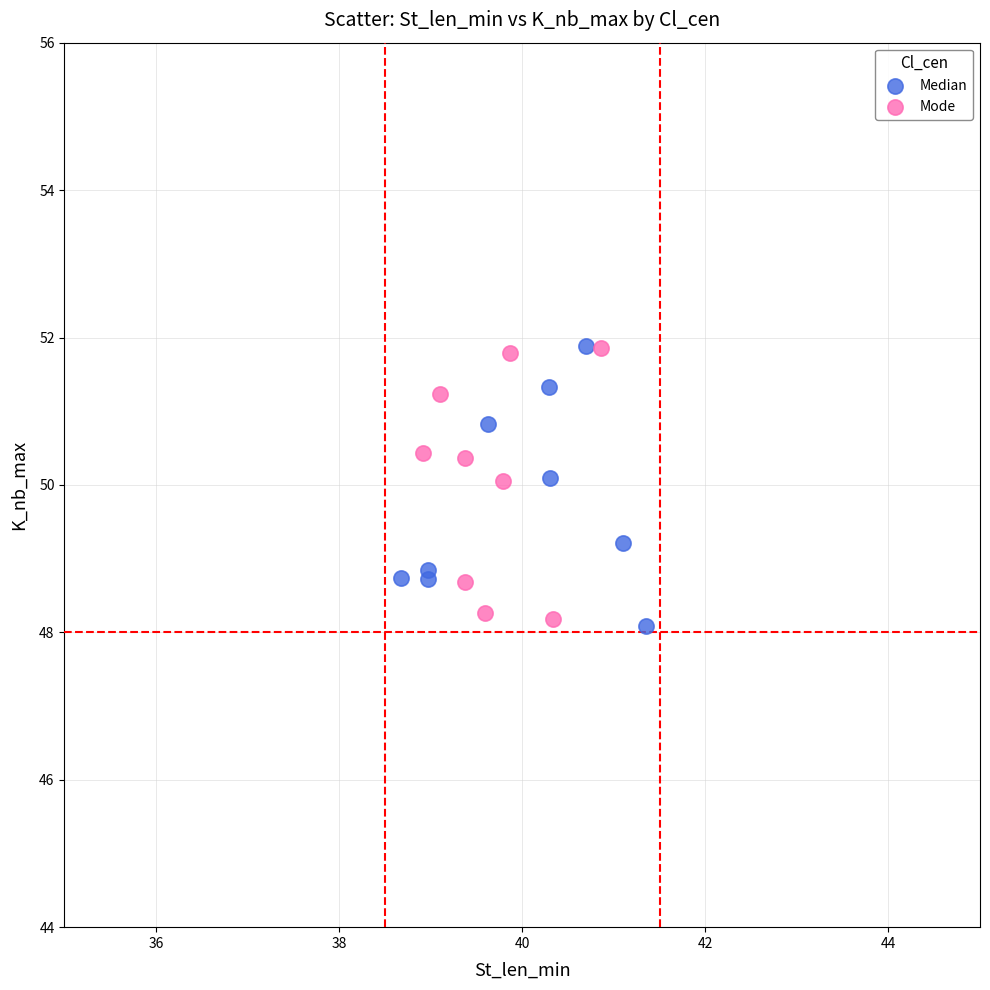

What are all the series names shown in the legend?

Median, Mode